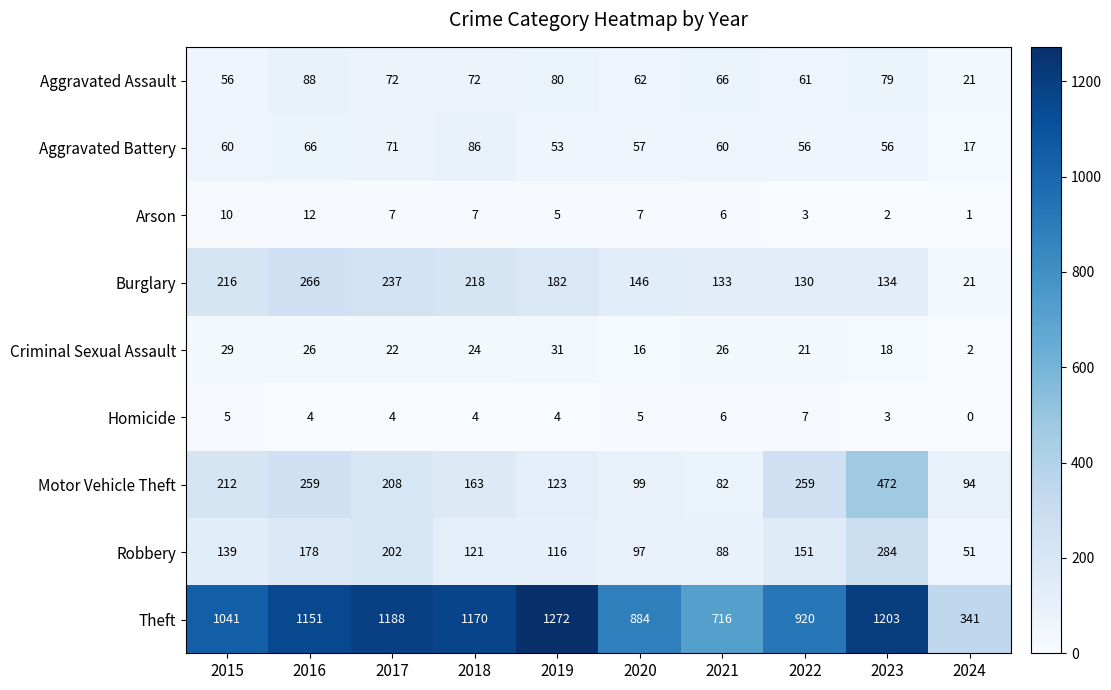

At 2018, list the series in order from largest to smallest.

Theft, Burglary, Motor Vehicle Theft, Robbery, Aggravated Battery, Aggravated Assault, Criminal Sexual Assault, Arson, Homicide